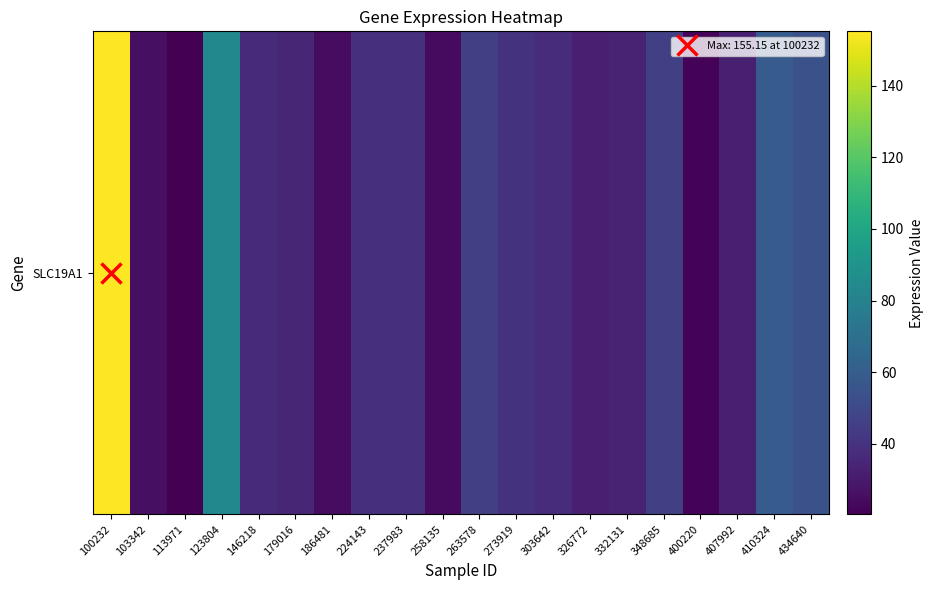

List the labels in order of value, smallest first.

113971, 400220, 258135, 186481, 103342, 326772, 407992, 332131, 179016, 146218, 303642, 224143, 237983, 273919, 348685, 263578, 434640, 410324, 123804, 100232